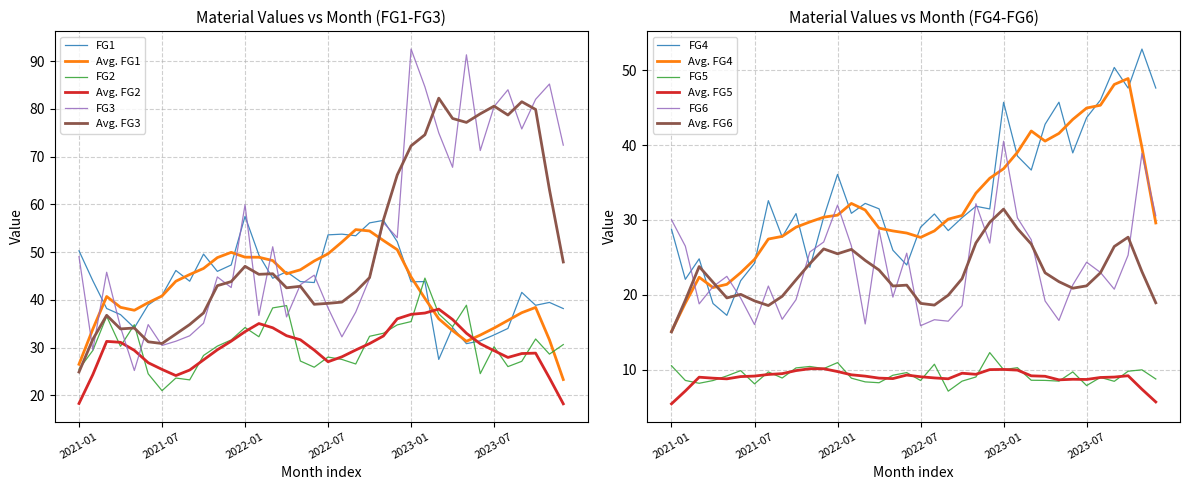

Where do FG1 and FG2 first cross each other?

2021-04 and 2021-05